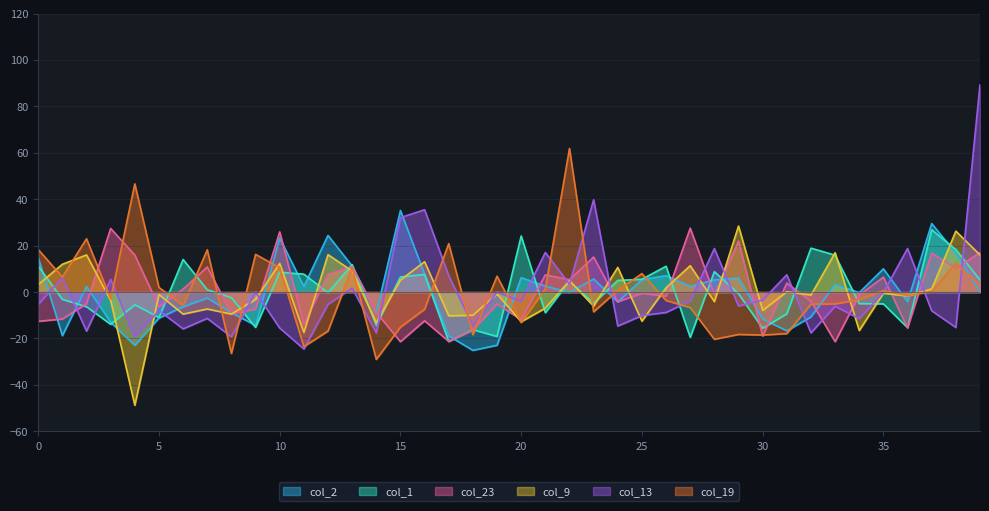

List the labels in order of col_1 value, largest first.

37, 20, 32, 38, 33, 6, 13, 0, 26, 28, 10, 11, 16, 15, 25, 39, 24, 22, 7, 12, 29, 8, 1, 23, 34, 35, 4, 2, 21, 31, 5, 3, 14, 9, 36, 30, 18, 19, 27, 17